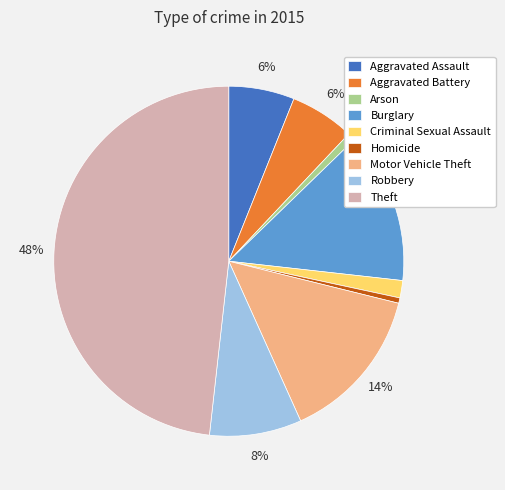

To the nearest percent, what is the difference between the largest and smallest slice percentages?

48%